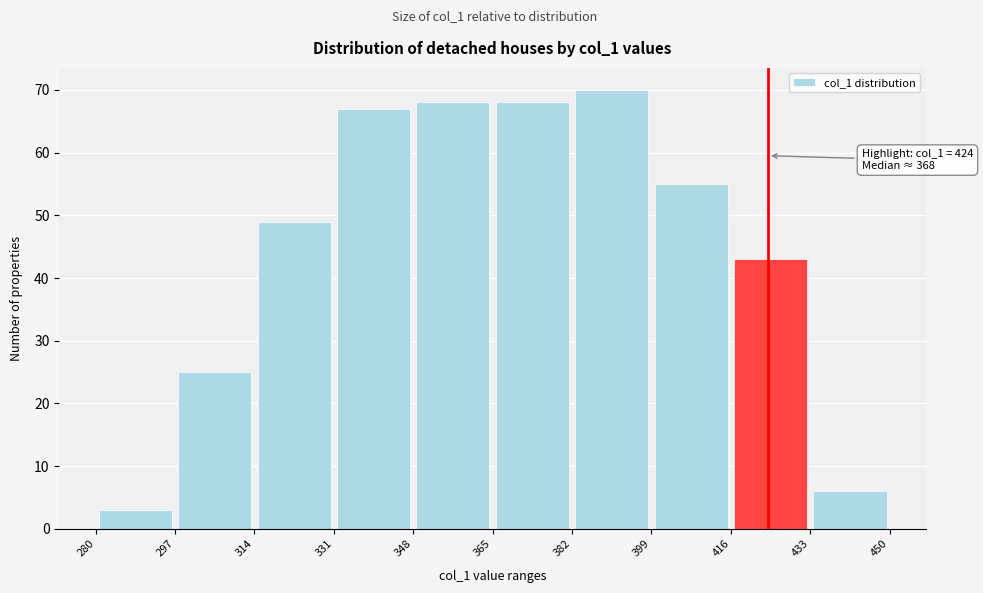

Over which range of the x-axis is the bar tallest?

382 to 399